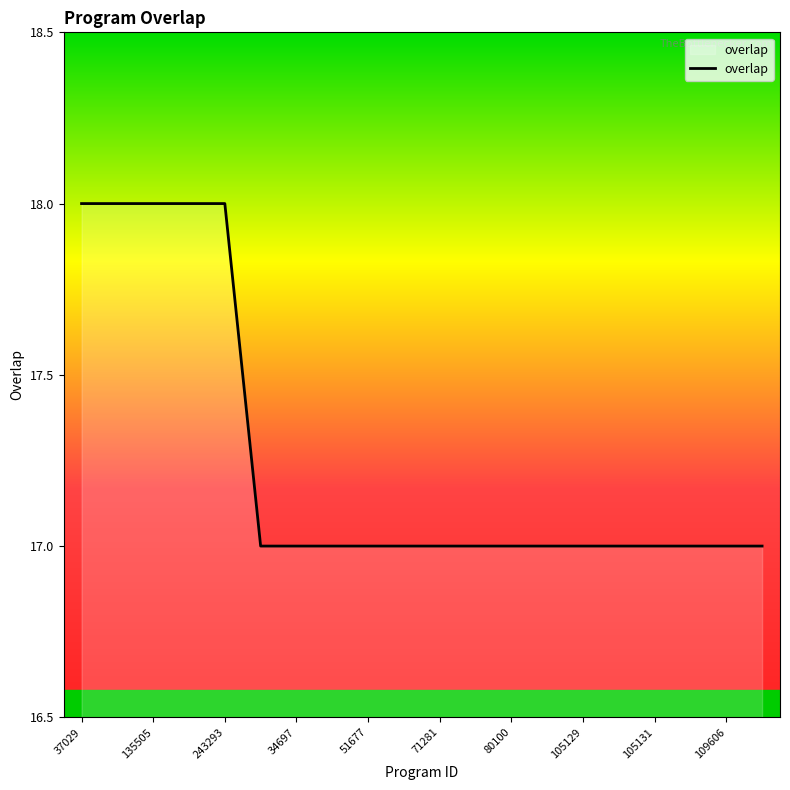

What is the smallest value displayed?

17